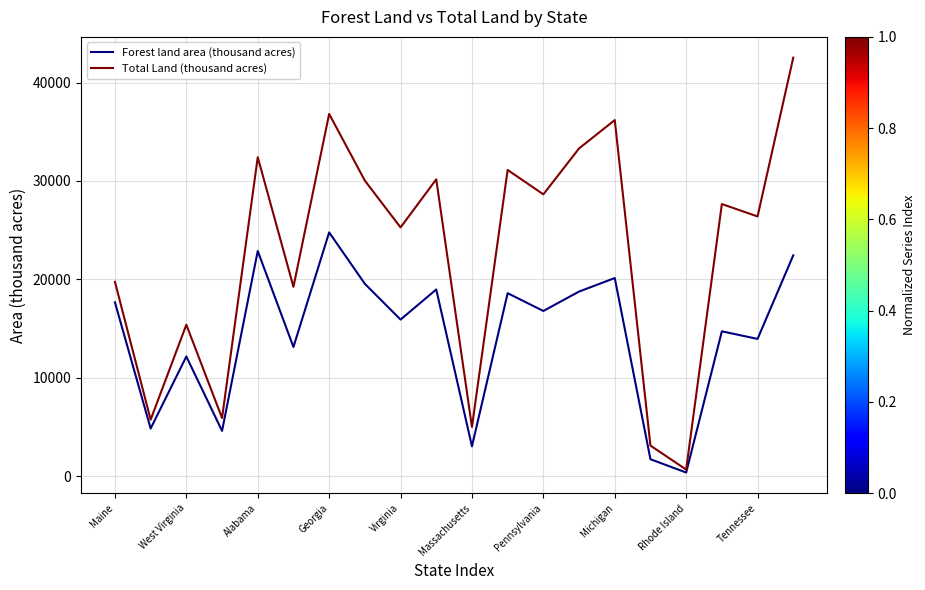

Which series has the largest range (max minus min)?

Total Land (thousand acres)